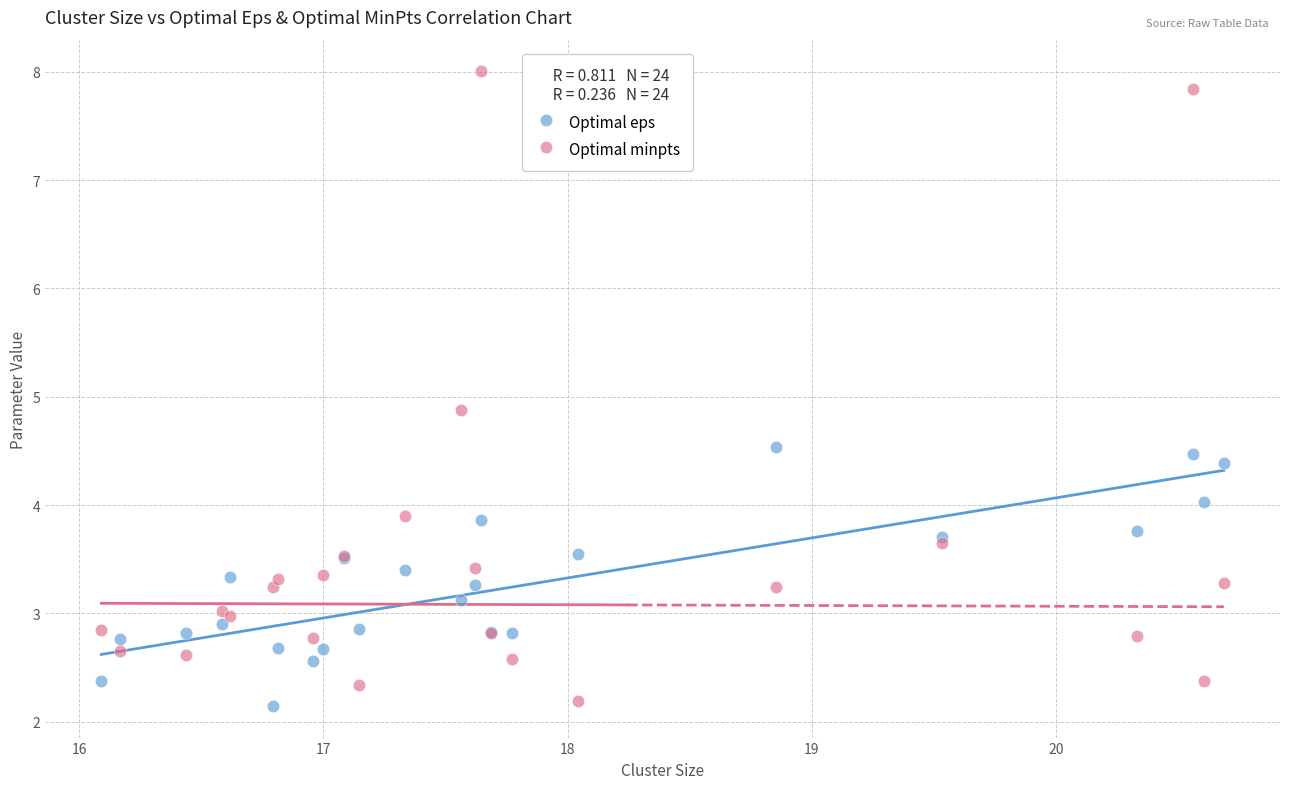

Across all series, what Y value is closest to 5?

4.9